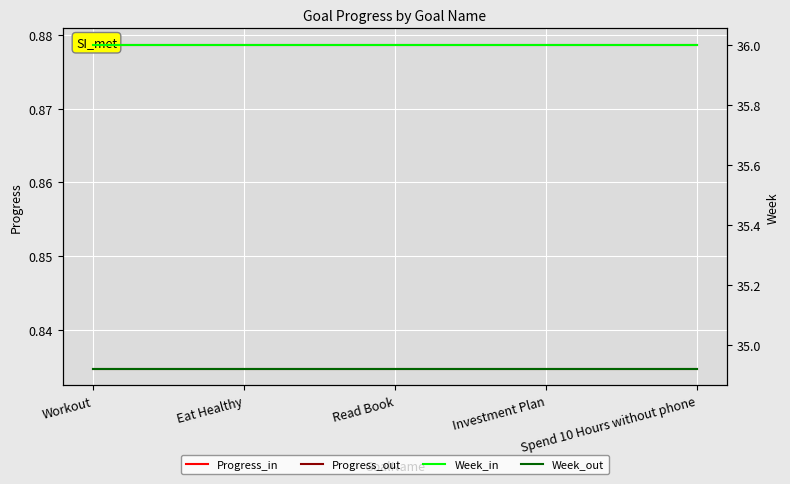

What is the sum of all Progress_in values?

4.4